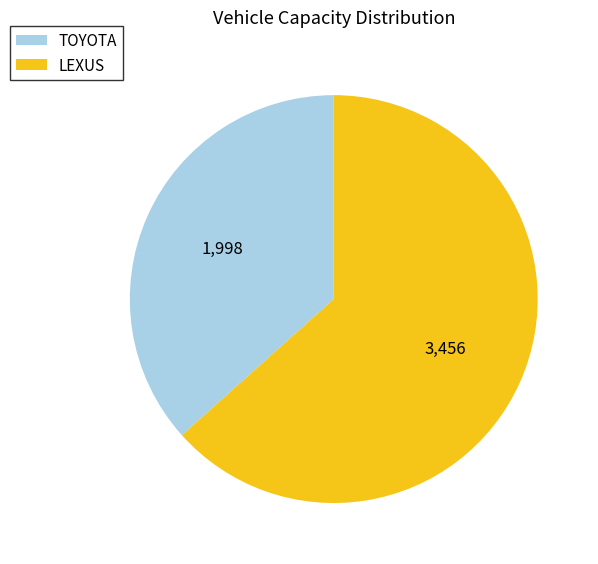

Rank the categories by value from highest to lowest.

LEXUS, TOYOTA